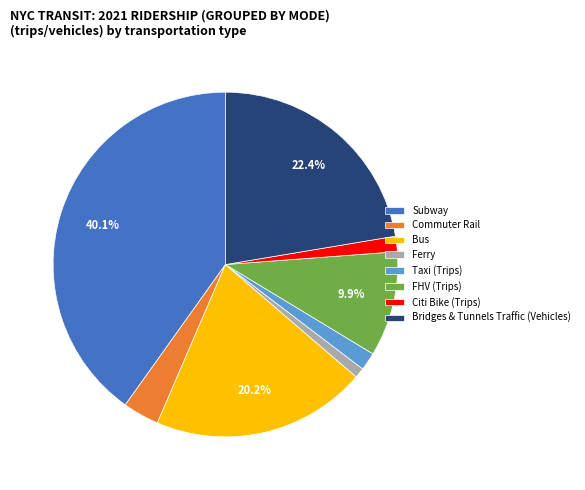

True or false: Bridges & Tunnels Traffic (Vehicles) accounts for 22% of the total.

True